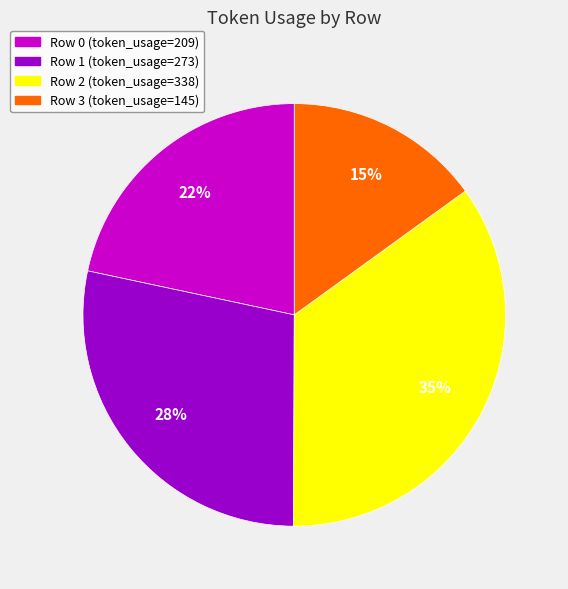

To the nearest percent, what is the average slice percentage?

25%